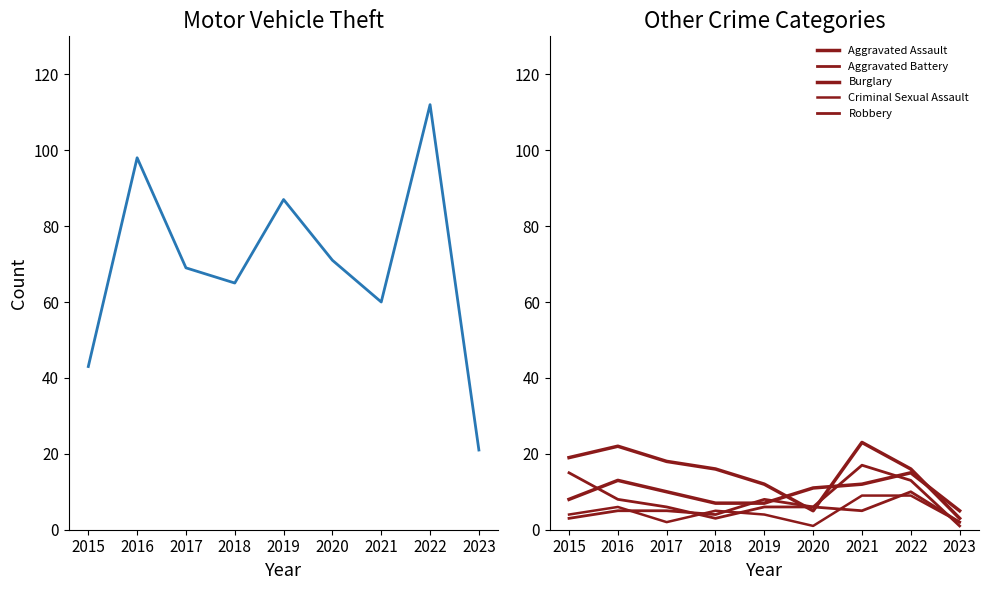

Which series has the widest spread of values?

Motor Vehicle Theft